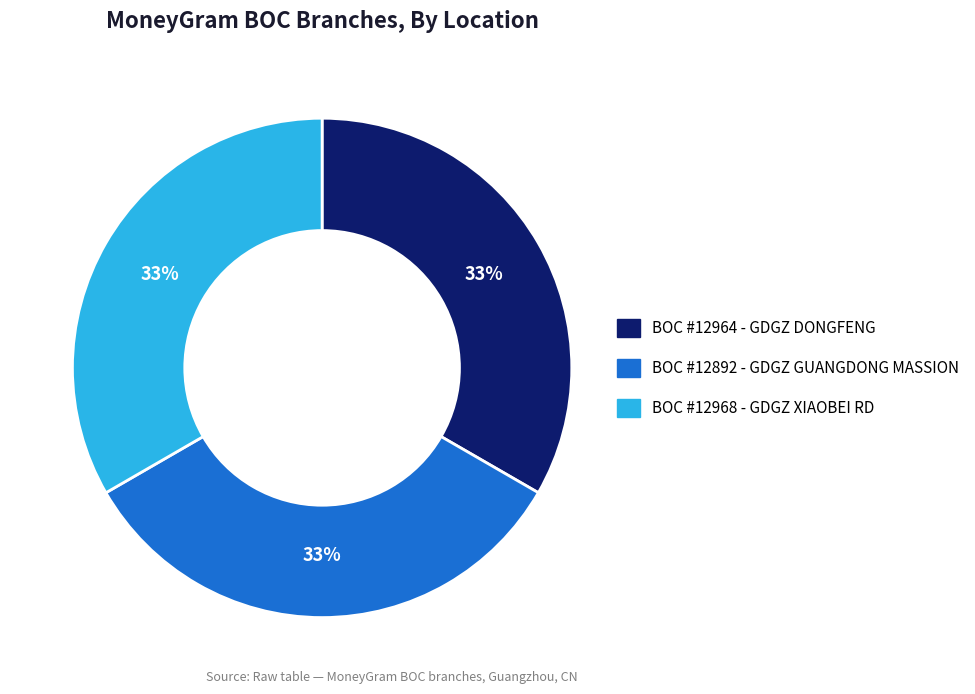

Is there any slice that represents more than half of the pie?

No